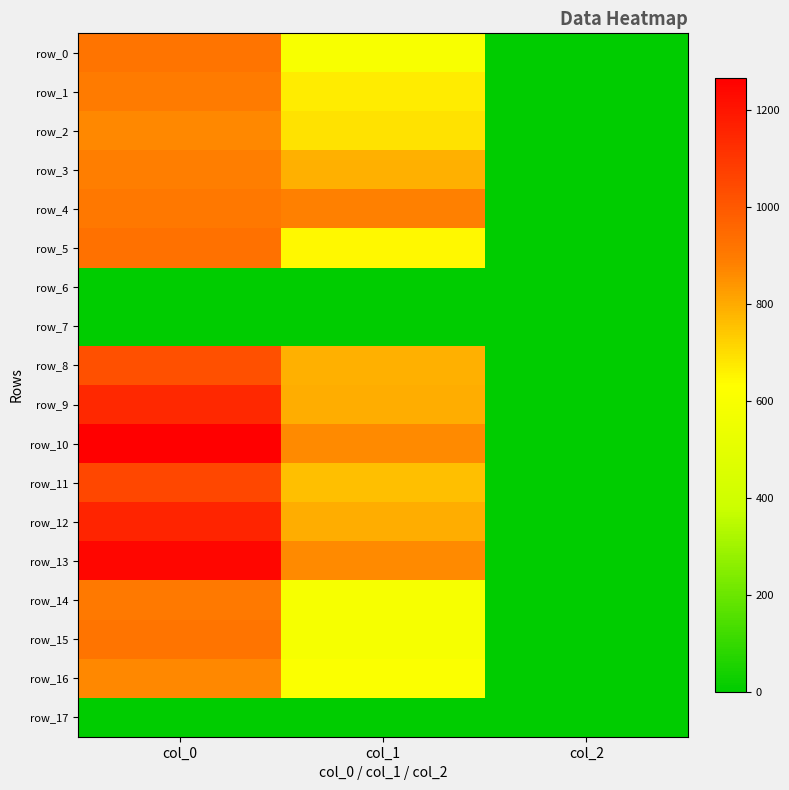

What is the highest value of the row_1 series?

896.7